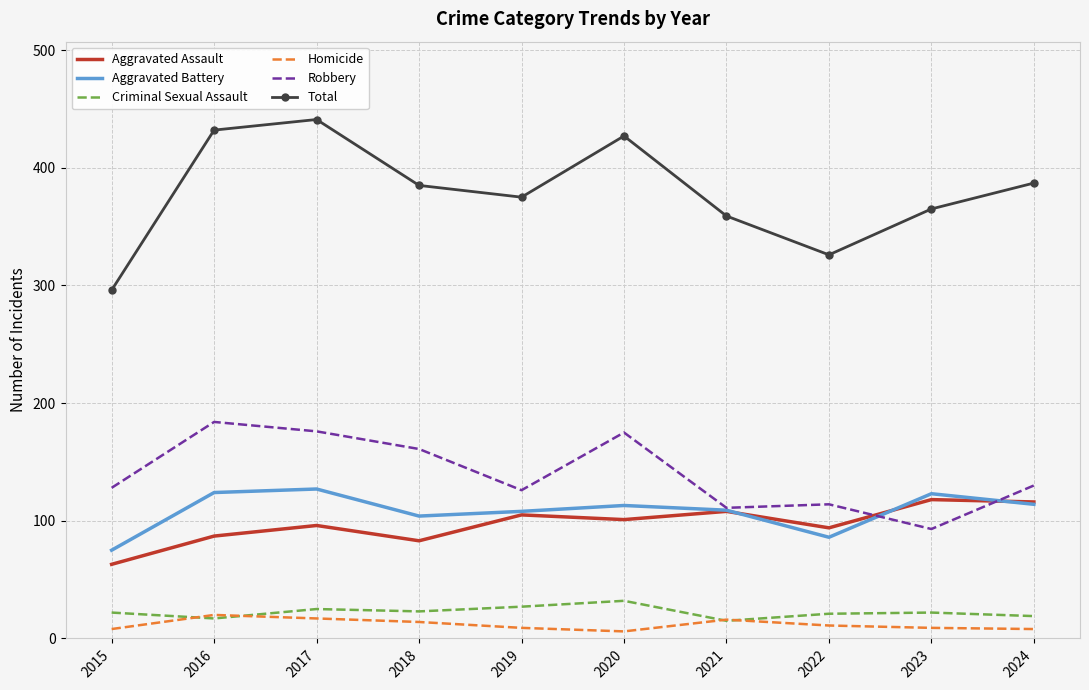

What is the approximate value of Homicide at 2016?

20